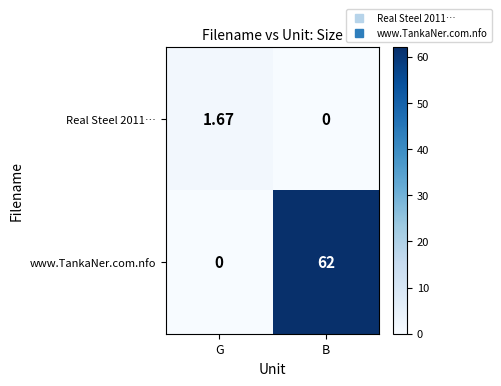

At which label does www.TankaNer.com.nfo reach its minimum?

G